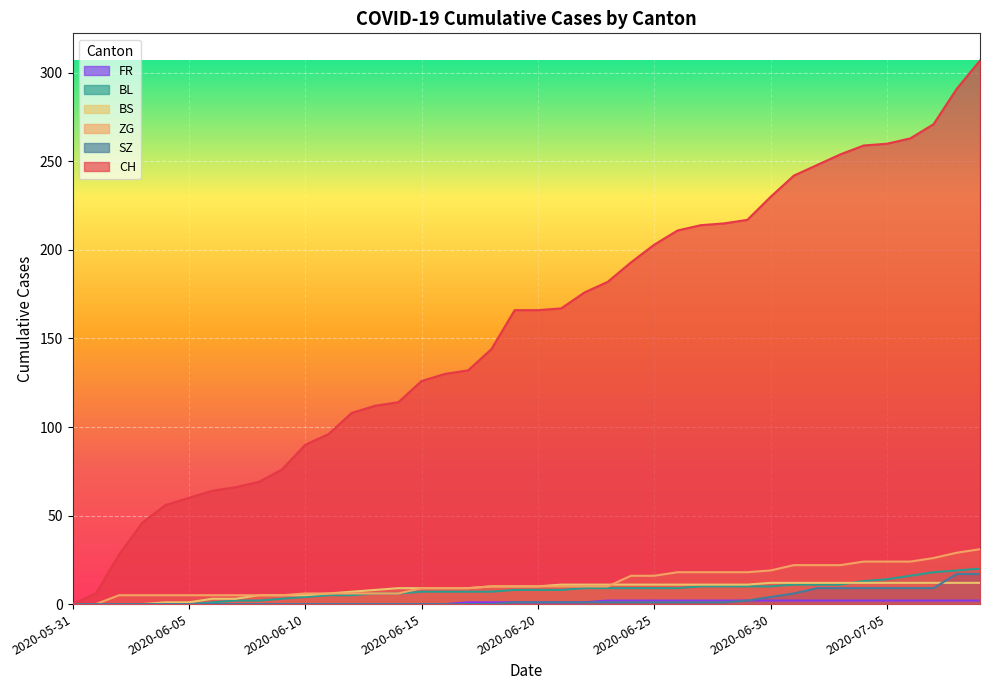

The value of SZ at 2020-06-09 is 7. True or false?

False